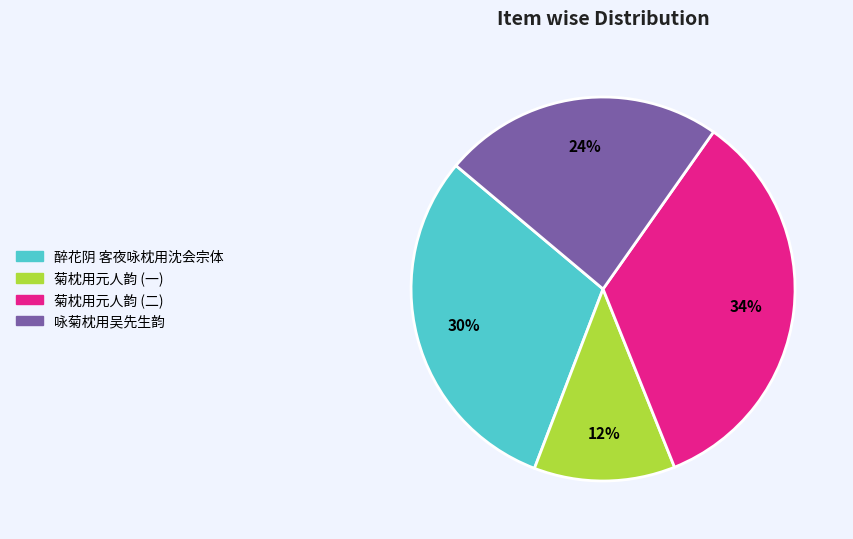

Is there a majority slice in this chart?

No